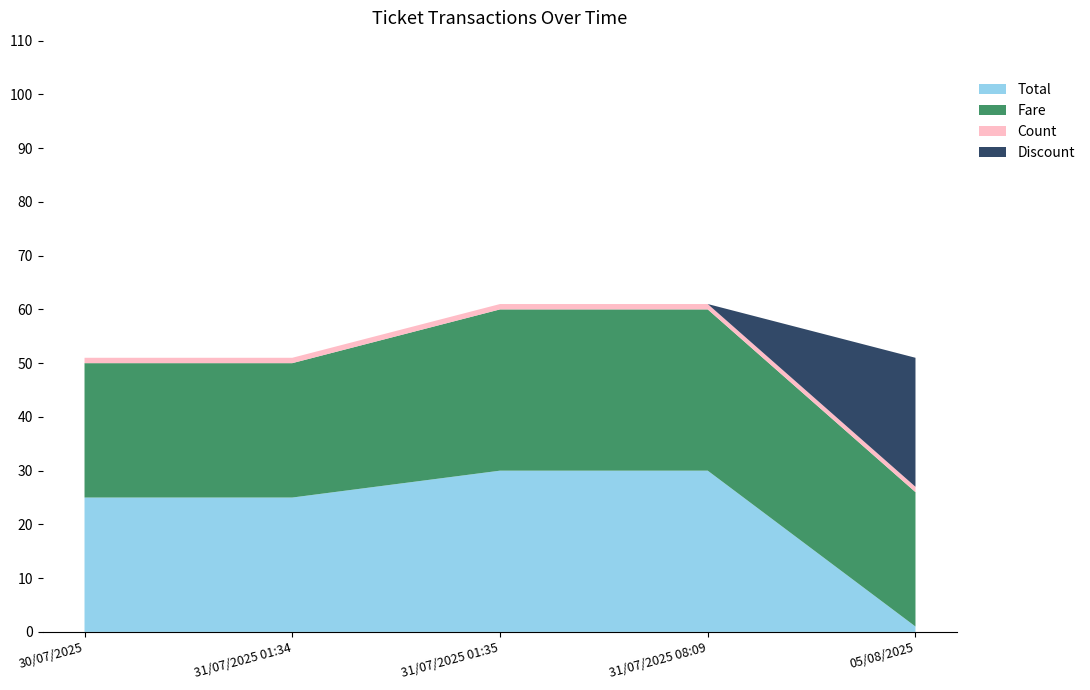

At which label does Total reach its minimum?

05/08/2025